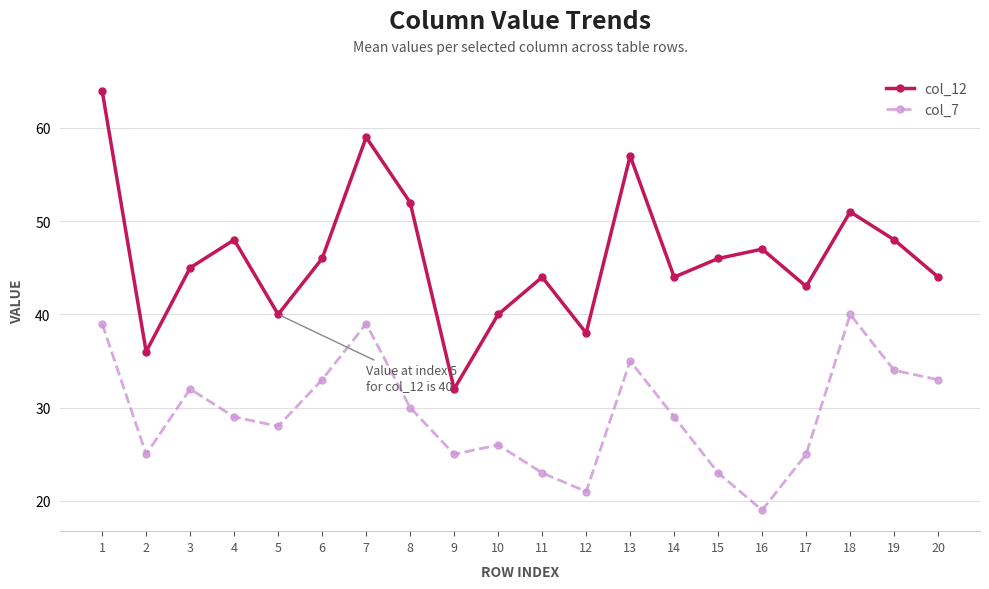

What is the difference between the maximum and minimum values in the col_12 series?

32